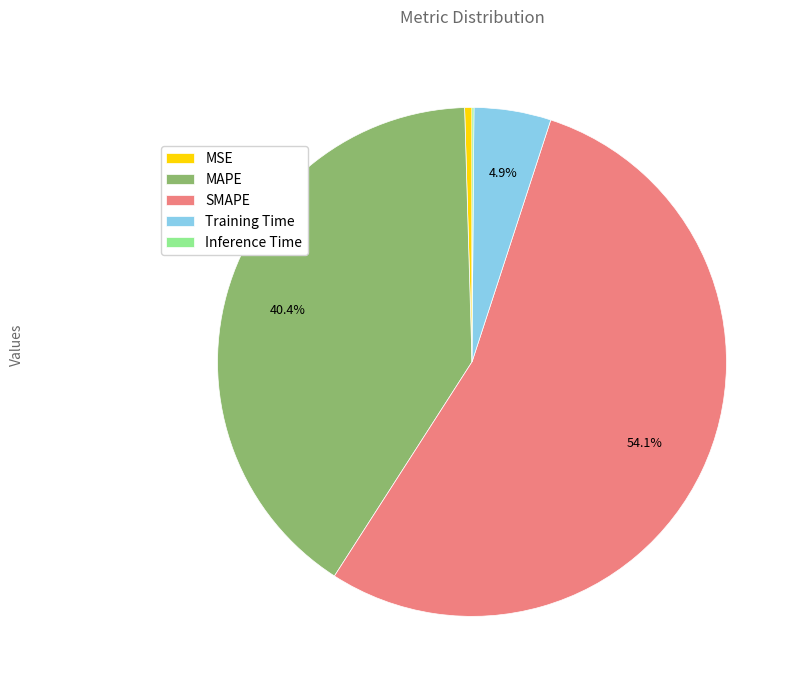

Combined, do SMAPE and MAPE account for over 50%?

Yes